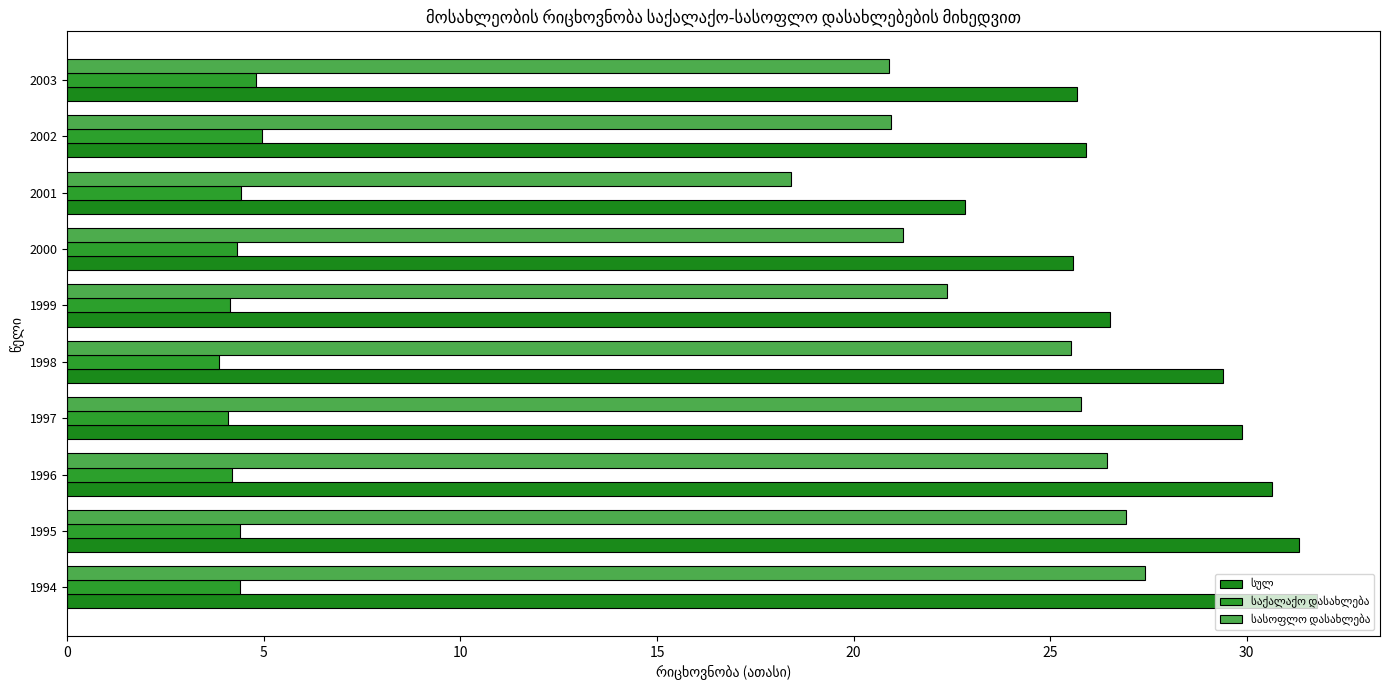

What is the sum of all საქალაქო დასახლება values?

43.5